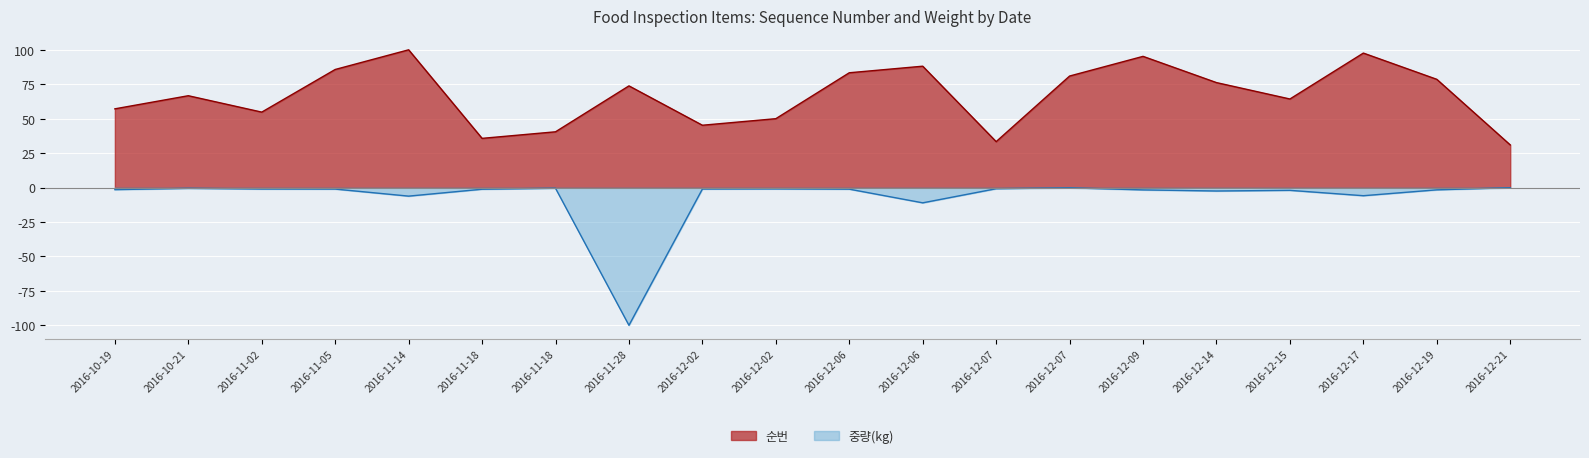

How many lines are shown in the chart?

2